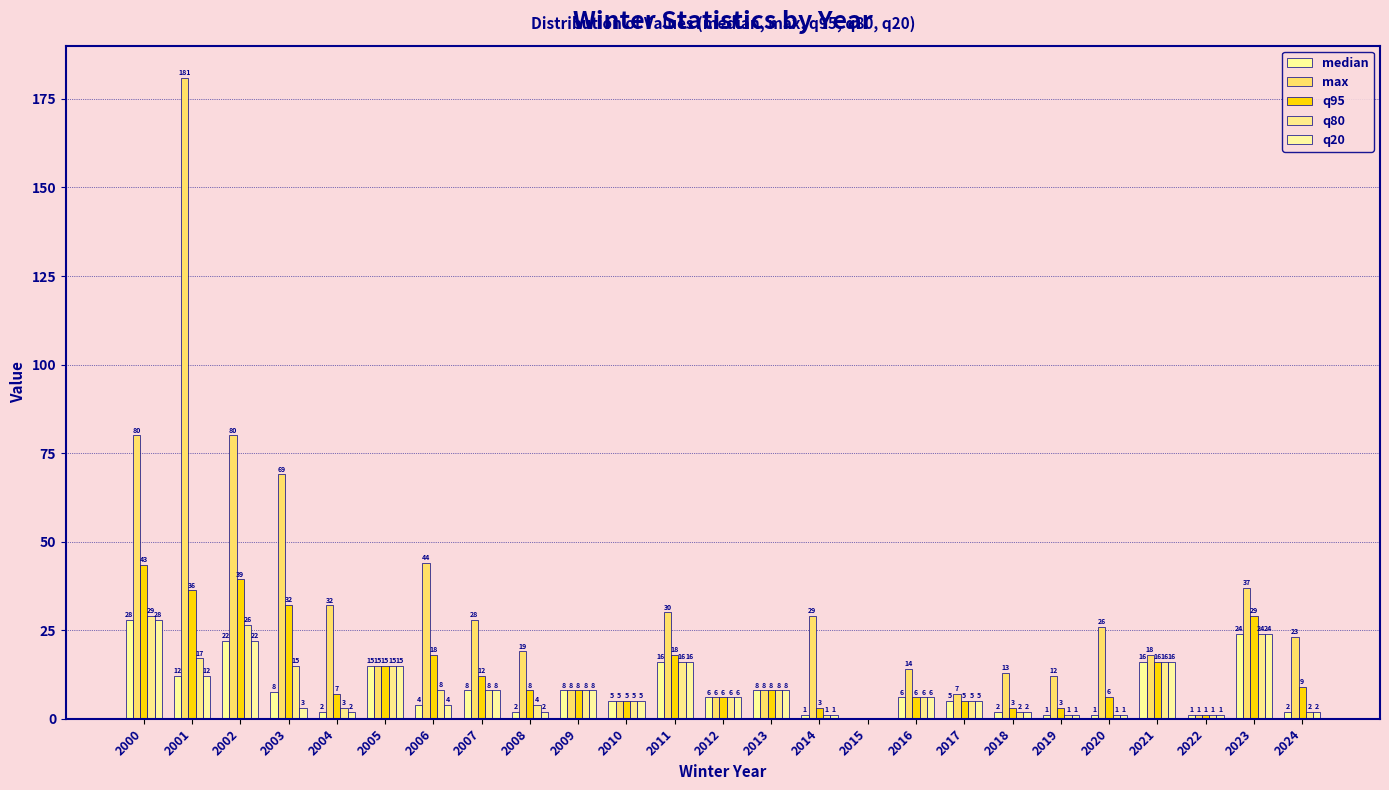

What is the difference between the median values at 2018 and 2012?

4.0